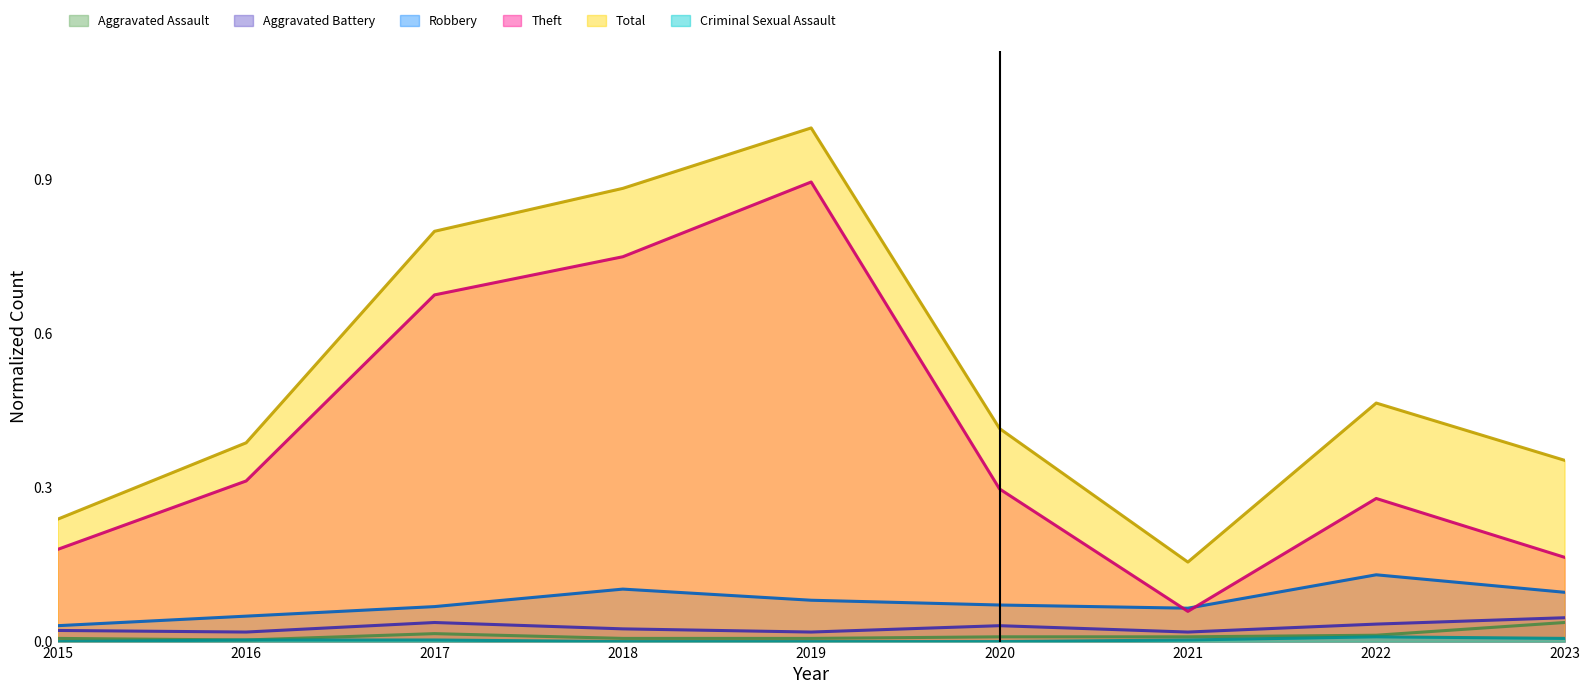

What is the greatest value displayed?

1.0